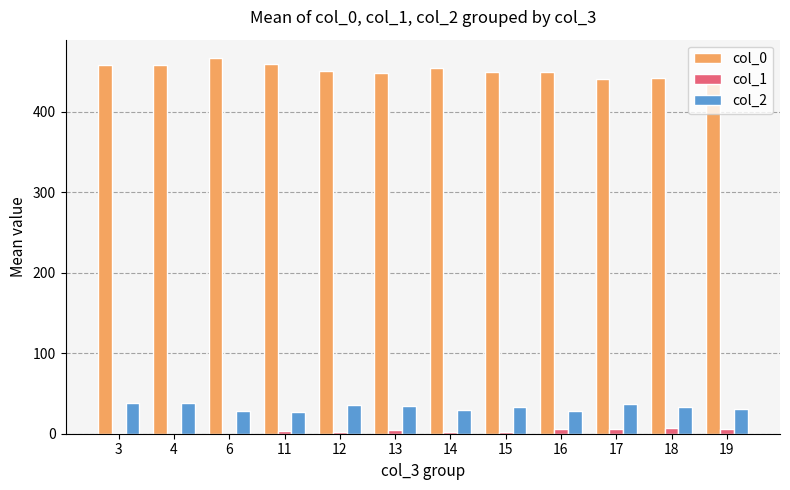

The col_1 series shows 1.0 at 3. True or false?

True